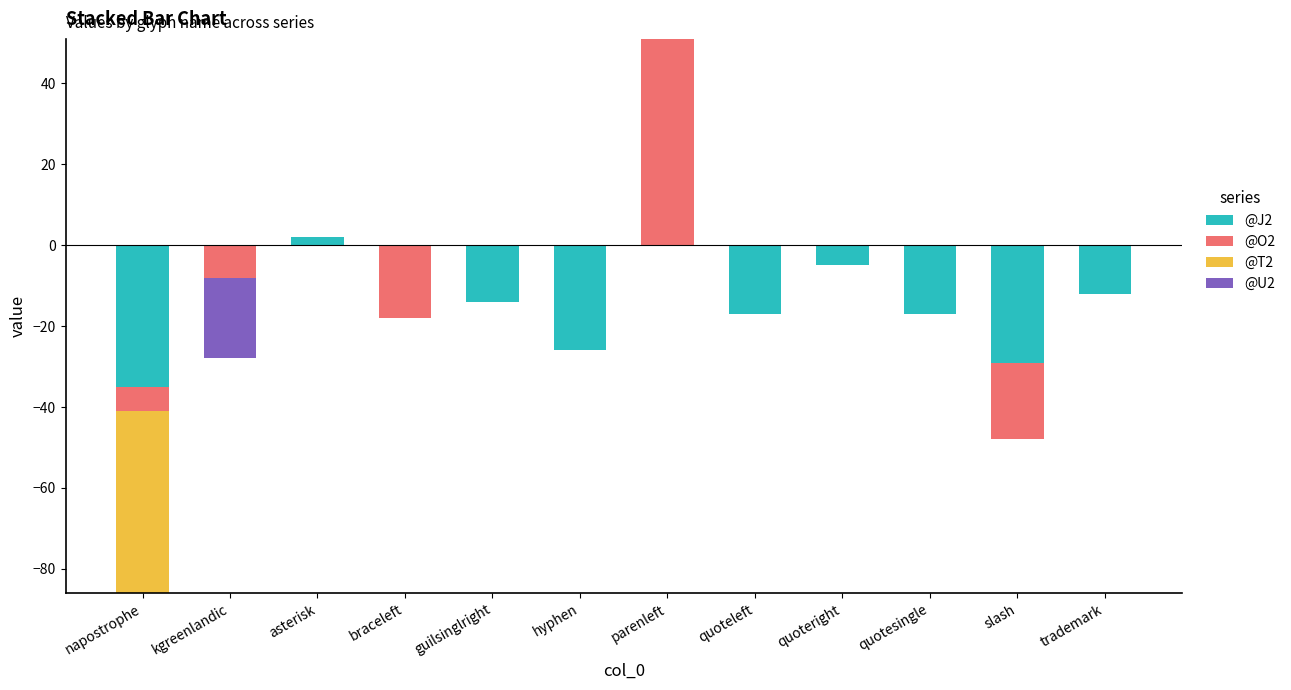

What is the difference between the maximum and minimum values in the @U2 series?

20